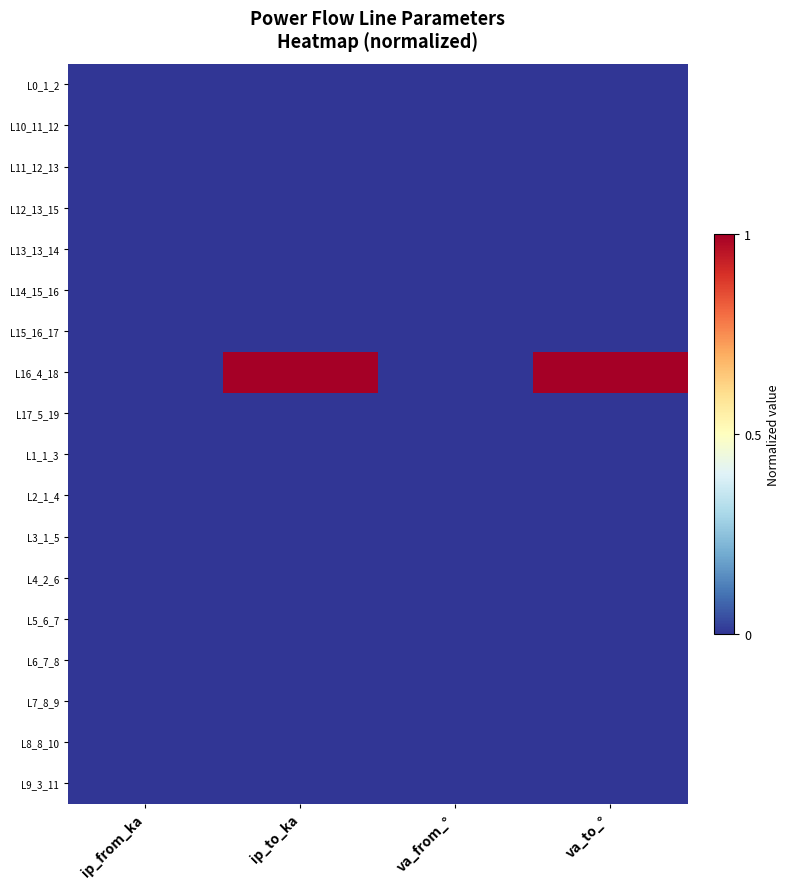

Between va_from_° and va_to_°, which series saw the biggest shift?

L16_4_18